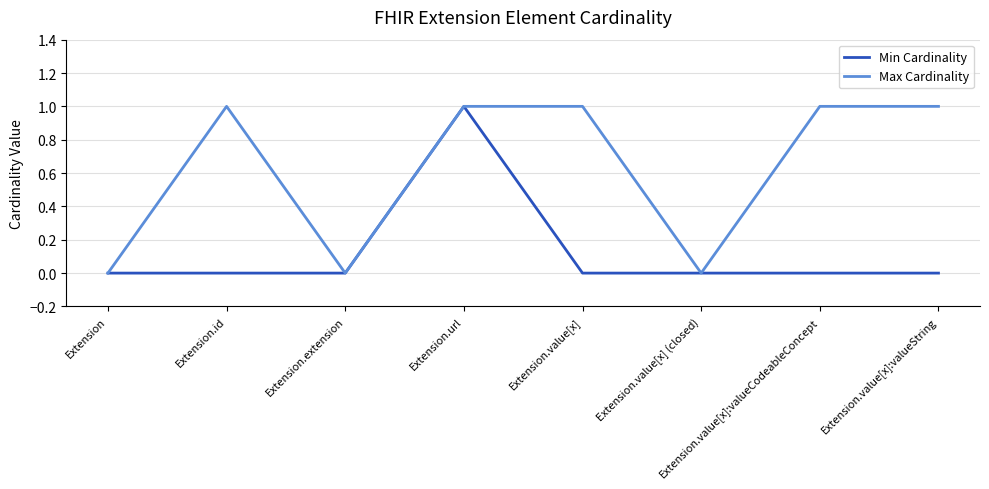

Does the chart display data point markers on the line(s)?

No